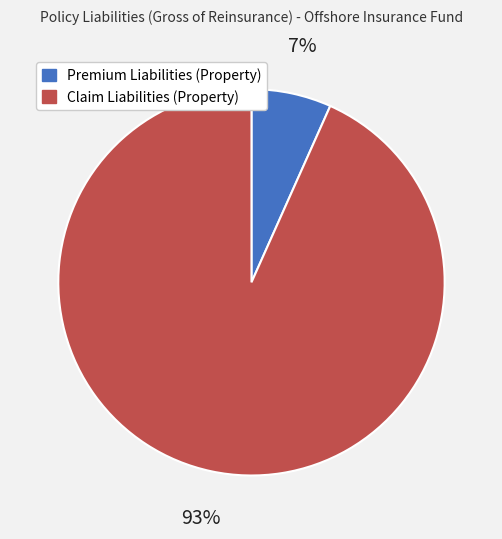

What is the smallest slice in the pie chart?

Premium Liabilities (Property)